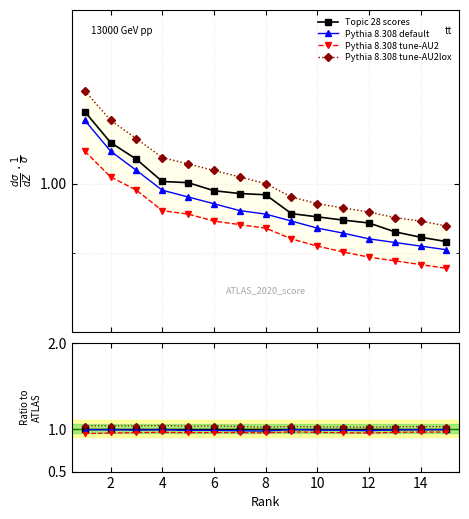

Does the chart display data point markers on the line(s)?

Yes